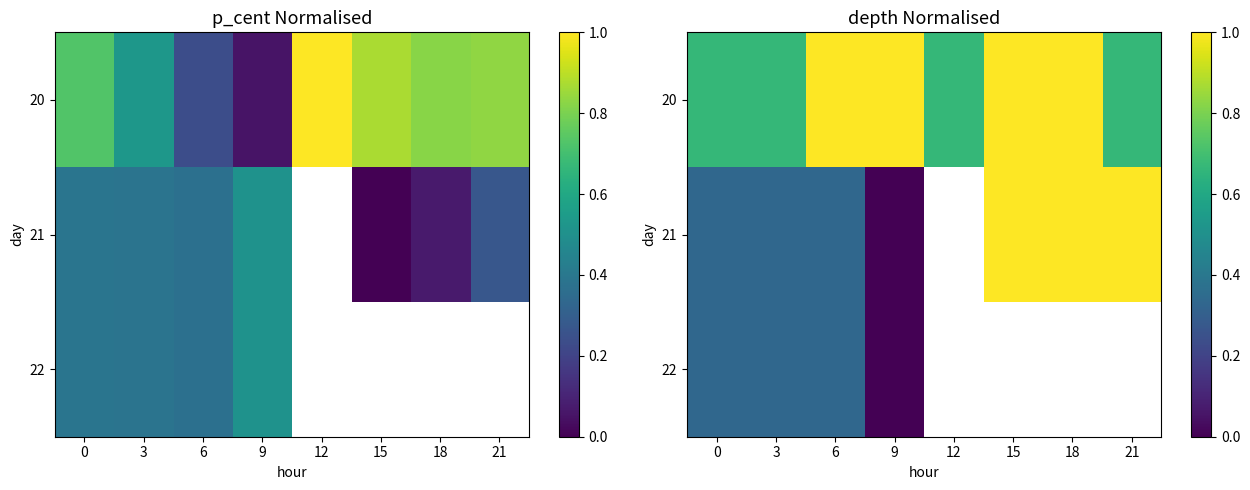

Between 12 and 21, which is larger?

12